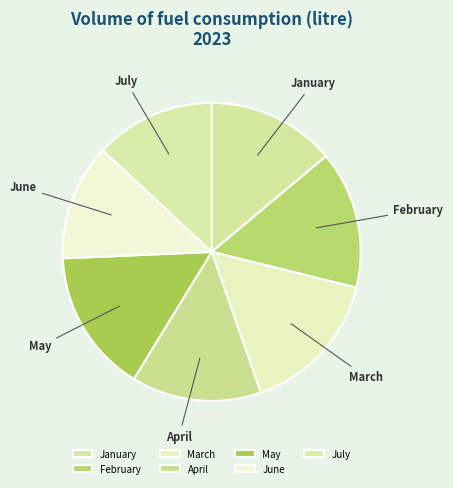

True or false: April accounts for 14% of the total.

True